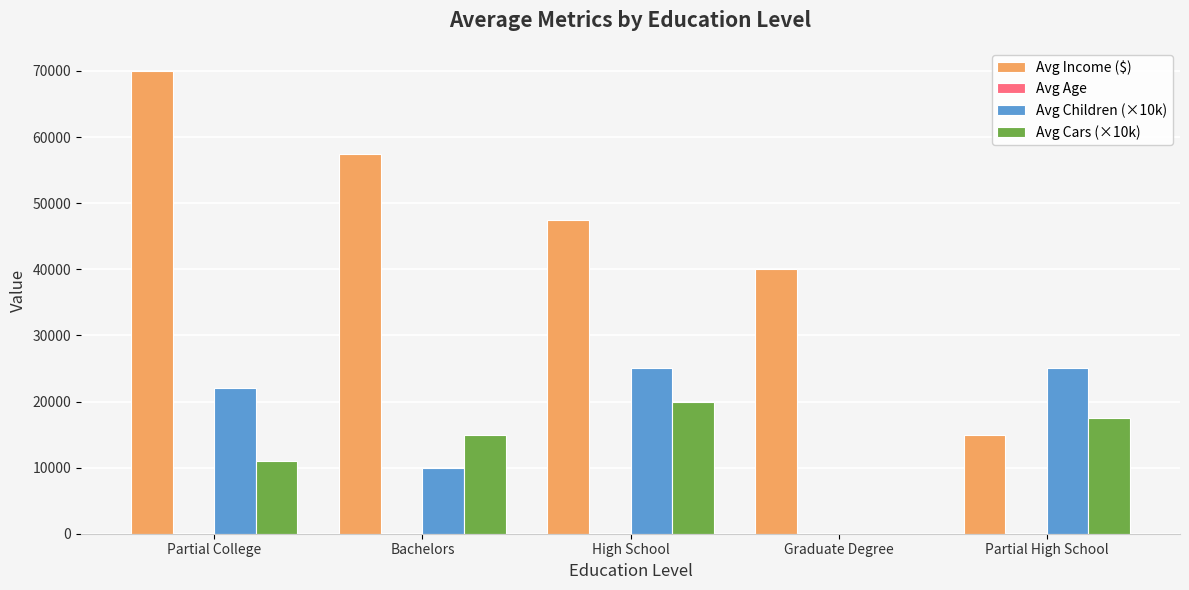

Is it true that Avg Children (×10k) equals 10824 at Partial College?

False